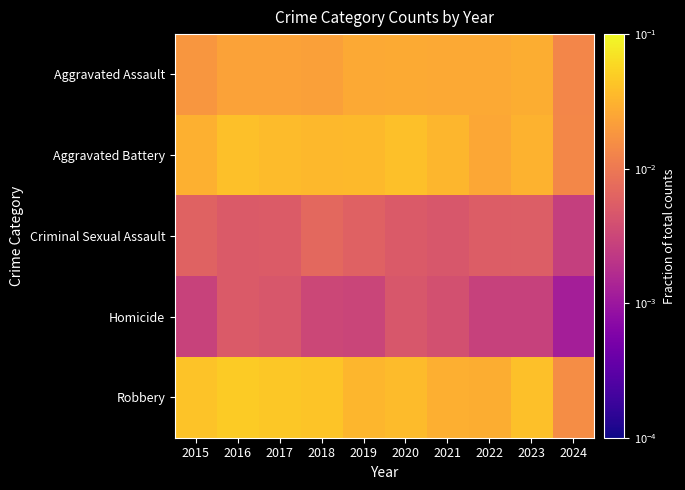

How many categories are shown in the chart?

10